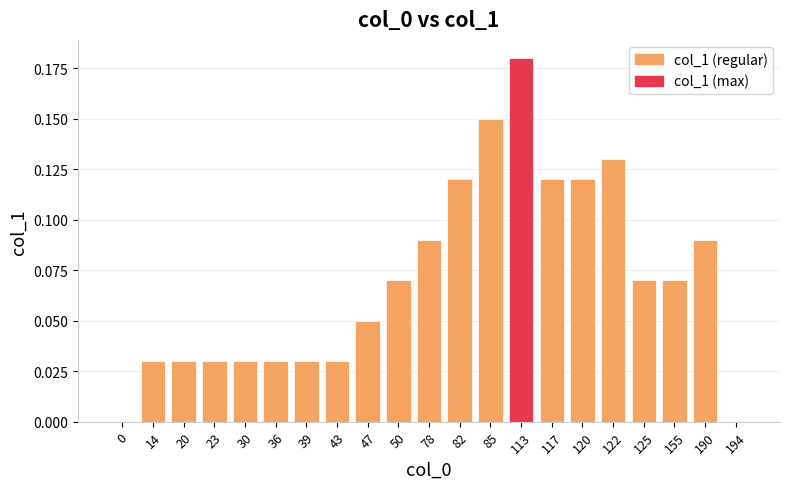

What is the sum of all values?

1.5